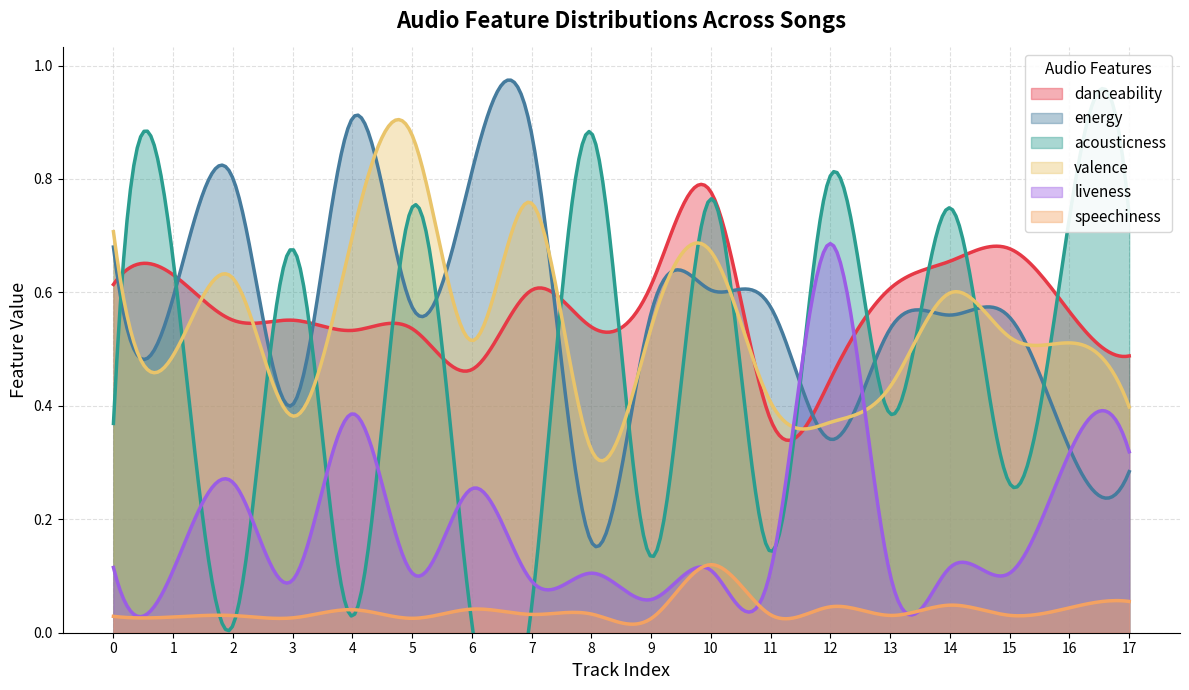

What is the sum of all energy values?

168.9